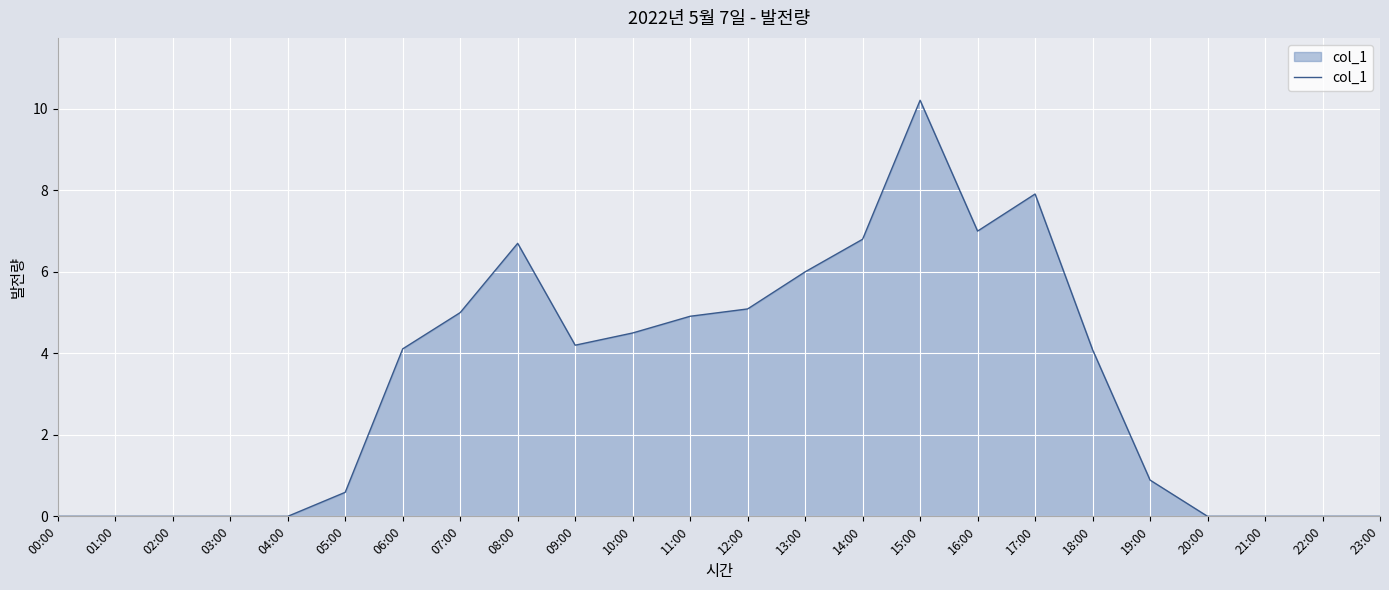

What is the sum of the values at 17:00 and 05:00?

8.5